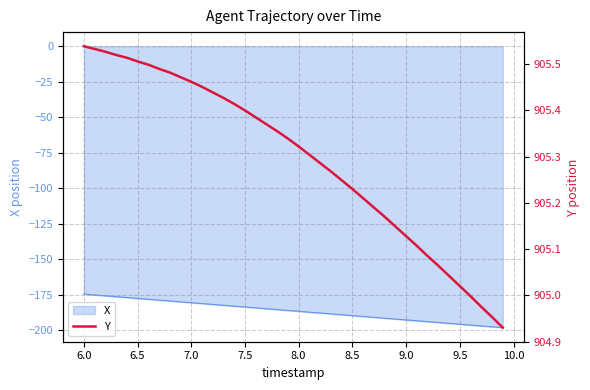

What is the highest value of the X series?

-174.5